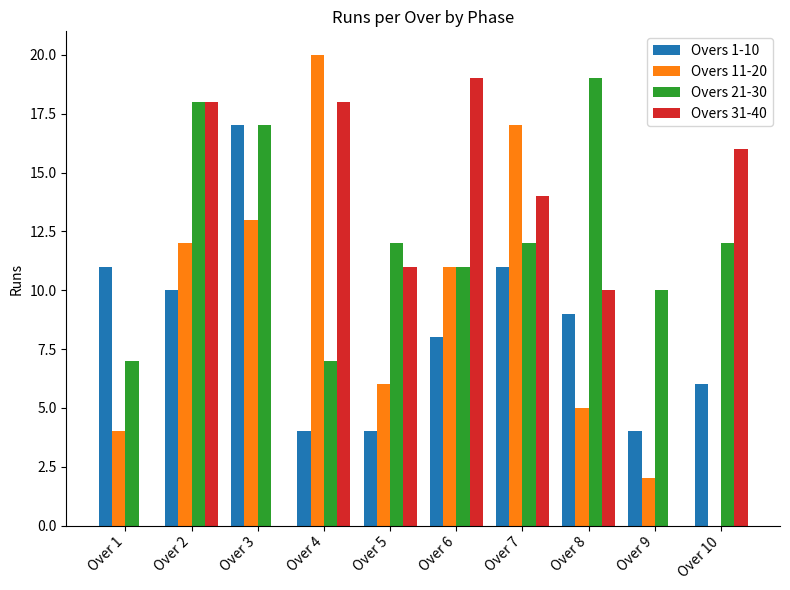

What is the greatest value displayed?

20